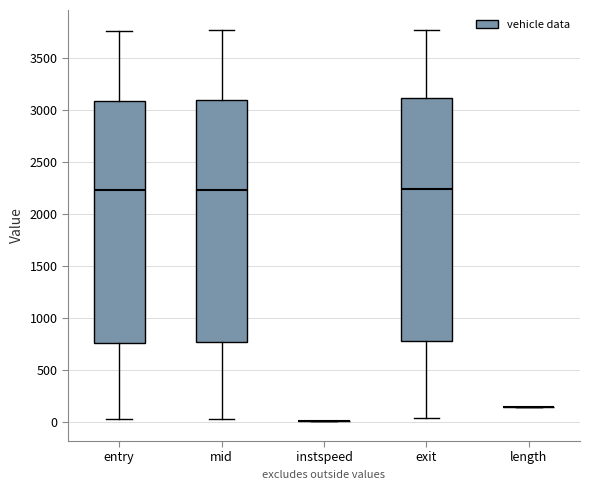

Reading left to right, read every box against the y-axis: the position of its median line, the range the box covers, and the ends of its whiskers. The values are not printed on the chart, so give them approximately, as read against the axis.

entry: median 2250, box 750 to 3100, whiskers 50 to 3750
mid: median 2250, box 750 to 3100, whiskers 50 to 3750
instspeed: box collapsed to a line at 0, whiskers 0 to 0
exit: median 2250, box 800 to 3100, whiskers 50 to 3750
length: box collapsed to a line at 150, whiskers 150 to 150